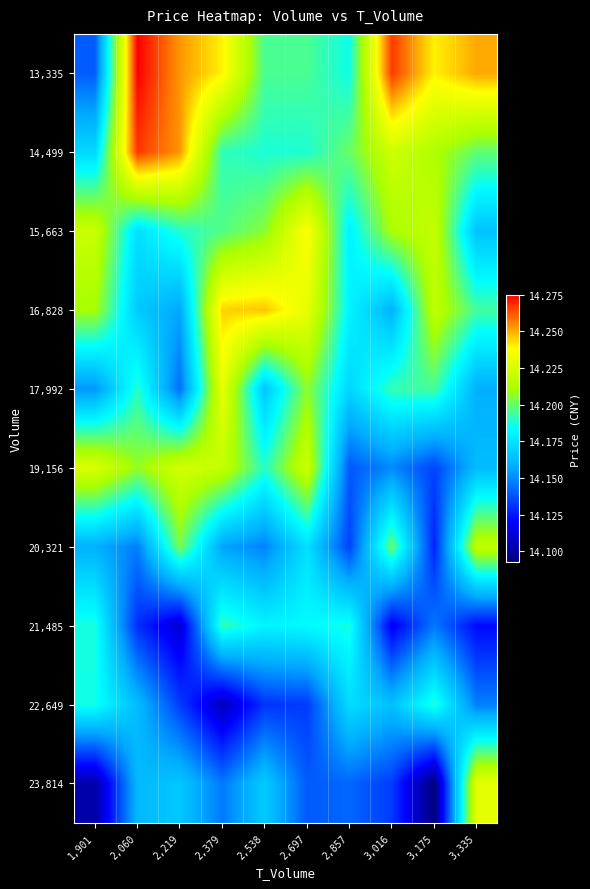

Between 2,060 and 3,016, which is larger?

2,060